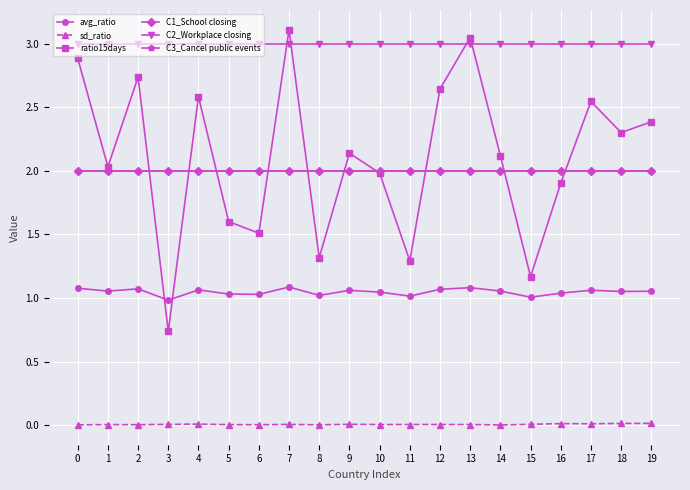

At which category does sd_ratio reach its first local peak?

1